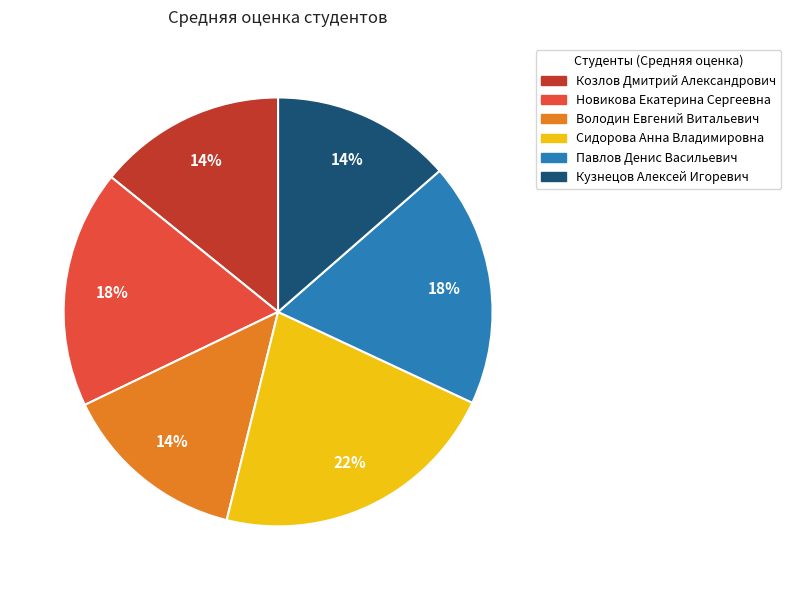

How many slices are in this pie chart?

6